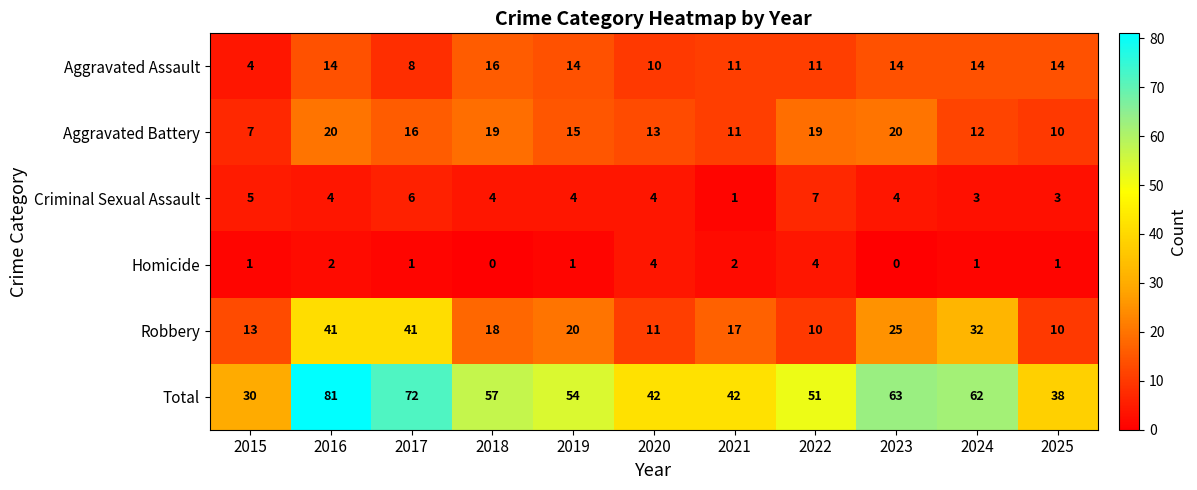

Which series has the largest total across all categories?

Total